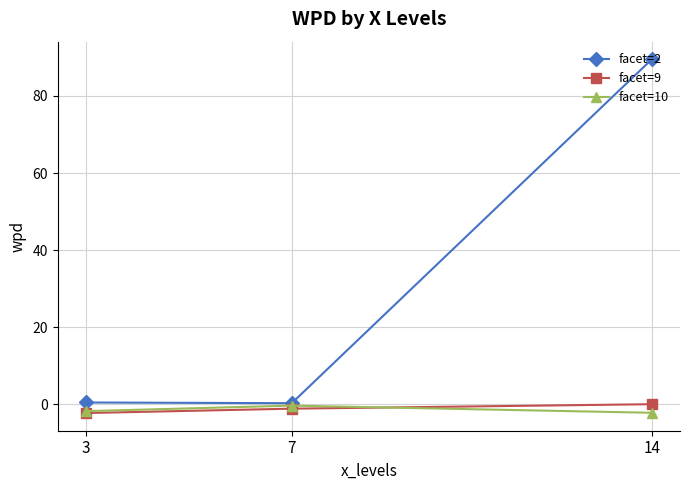

Which series has the widest spread of values?

facet=2